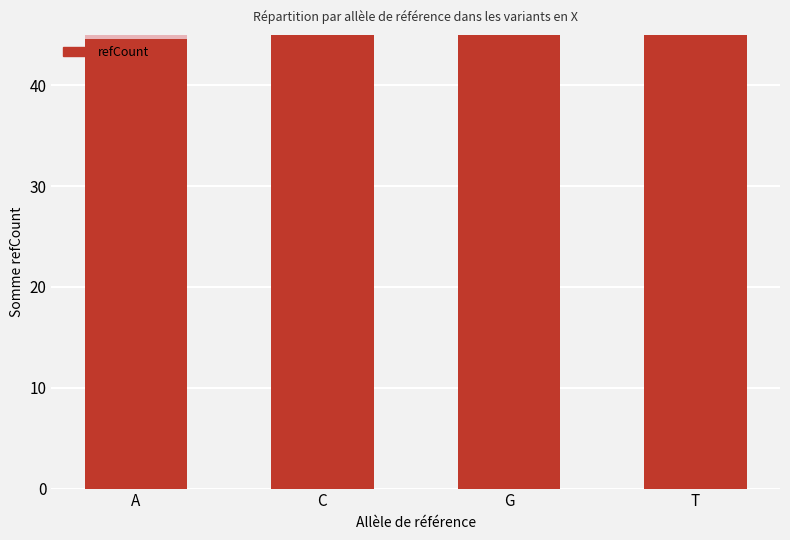

Reading right to left, list all the values displayed in this chart.

refCount: T=144.0	G=297.0	C=331.0	A=46.0
accent: T=4.3	G=8.9	C=9.9	A=1.4